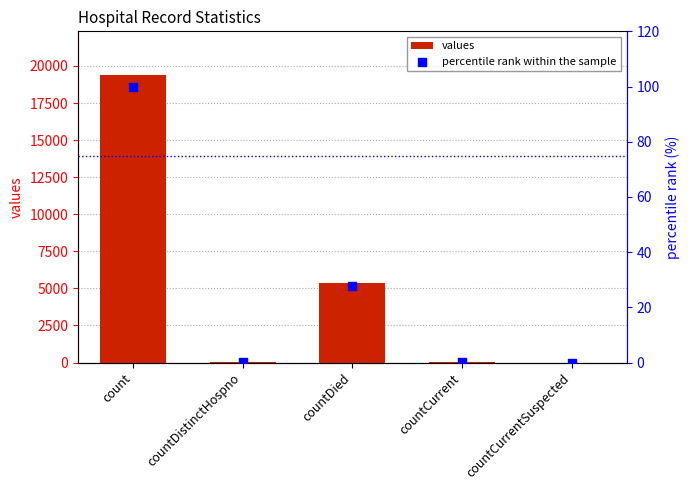

Which series has the largest Y range (max minus min)?

values